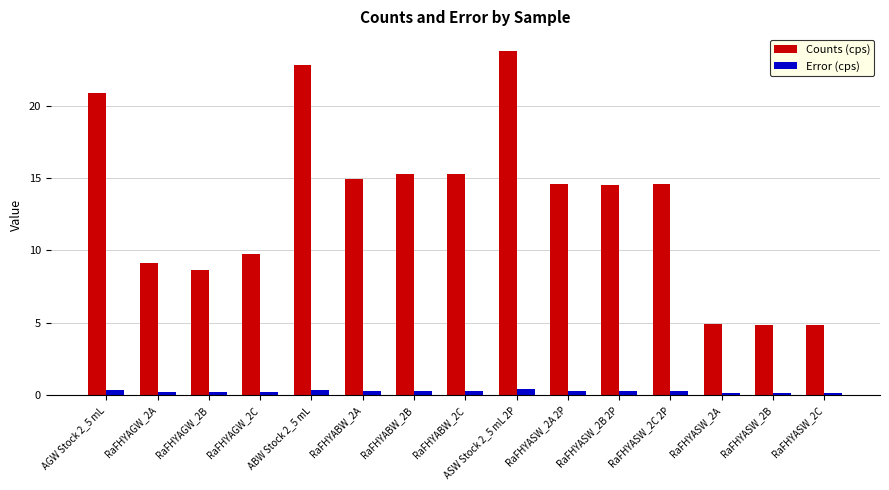

Count the Error (cps) values in the range 0 to 1.

15